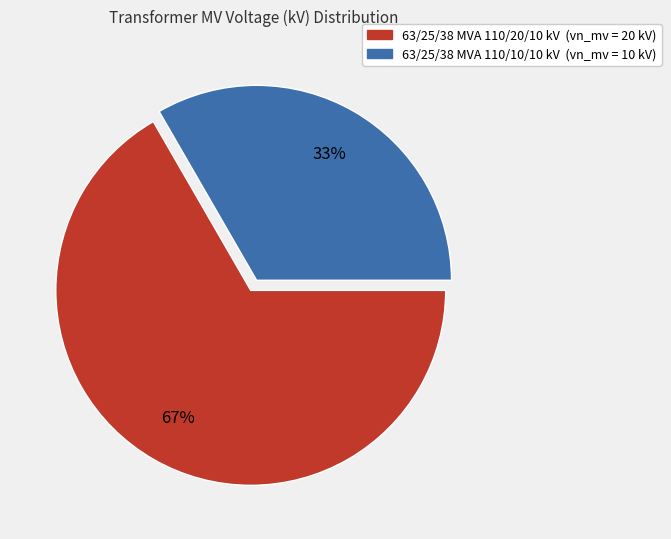

What is the largest slice in the pie chart?

63/25/38 MVA 110/20/10 kV